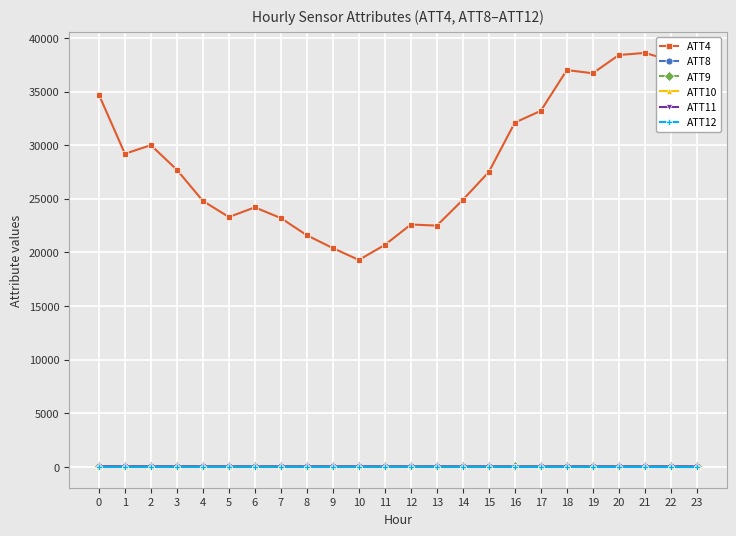

Is the value of ATT4 at 5 greater than the value of ATT10 at 6?

Yes